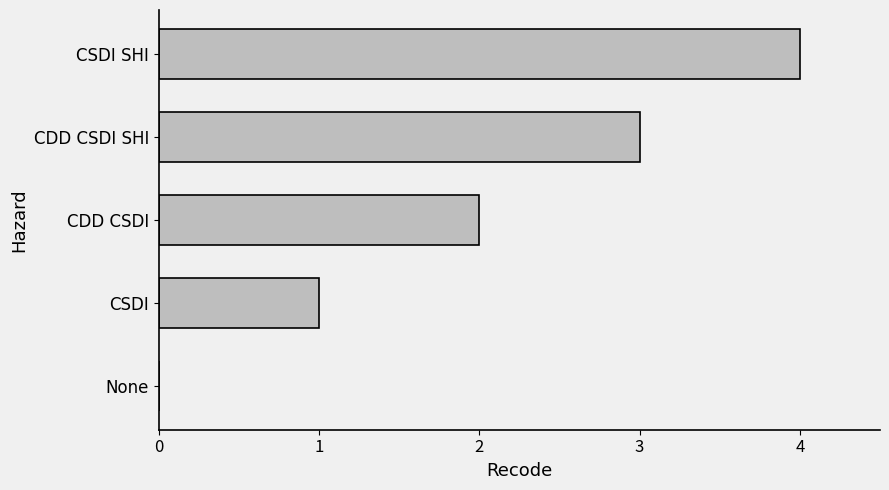

What is the sum of the values at CDD CSDI SHI and CSDI?

4